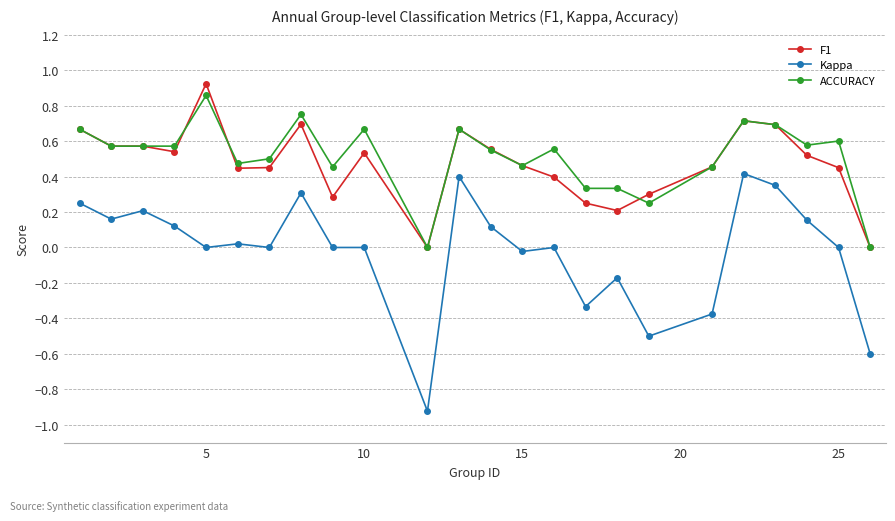

True or false: F1 has more than 2 points higher than both neighbors.

True